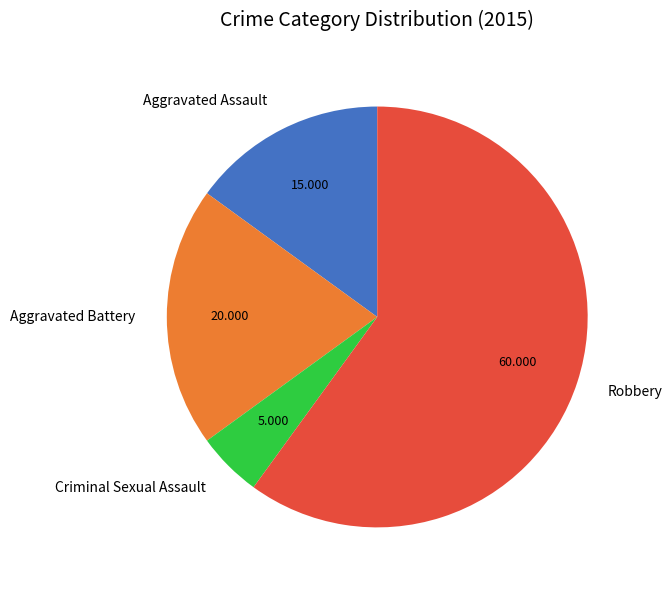

Rank the categories by value from lowest to highest.

Criminal Sexual Assault, Aggravated Assault, Aggravated Battery, Robbery